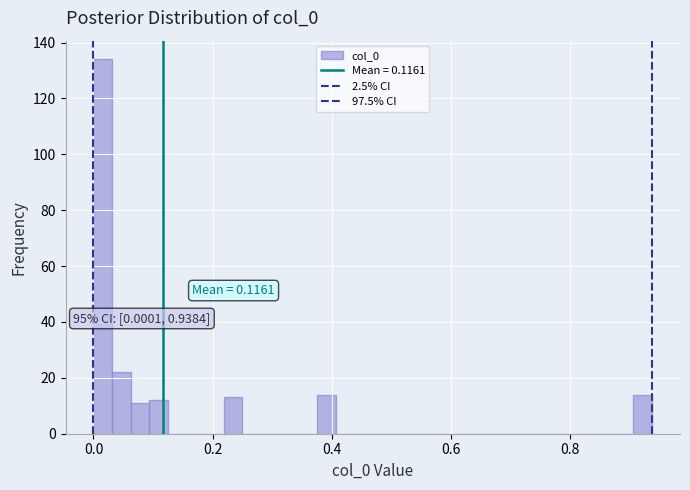

Around what value on the x-axis is the tallest bar? Give the approximate position of its centre, as read against the axis.

0.02